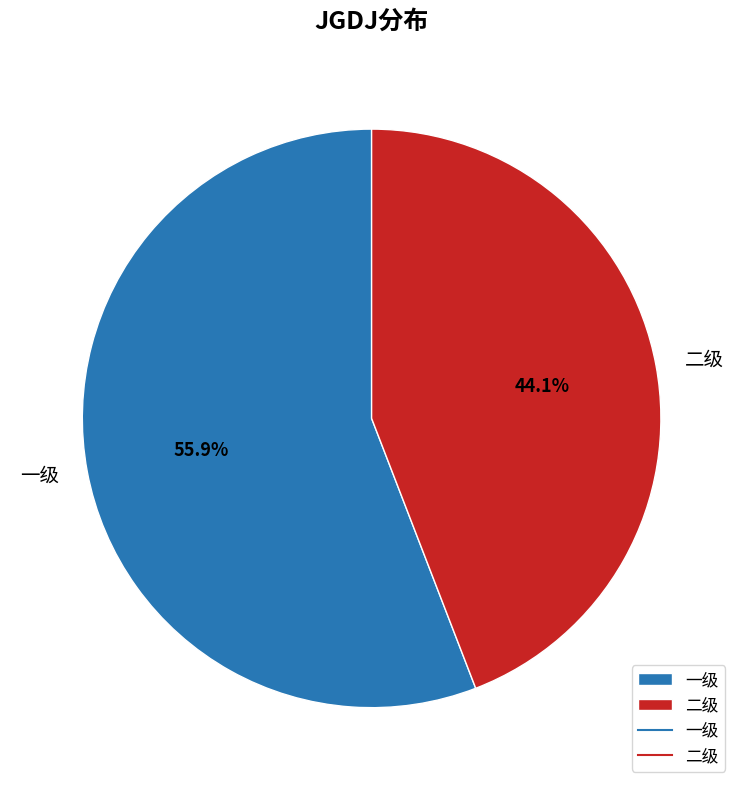

To the nearest percent, what is the difference between the largest and smallest slice percentages?

12%